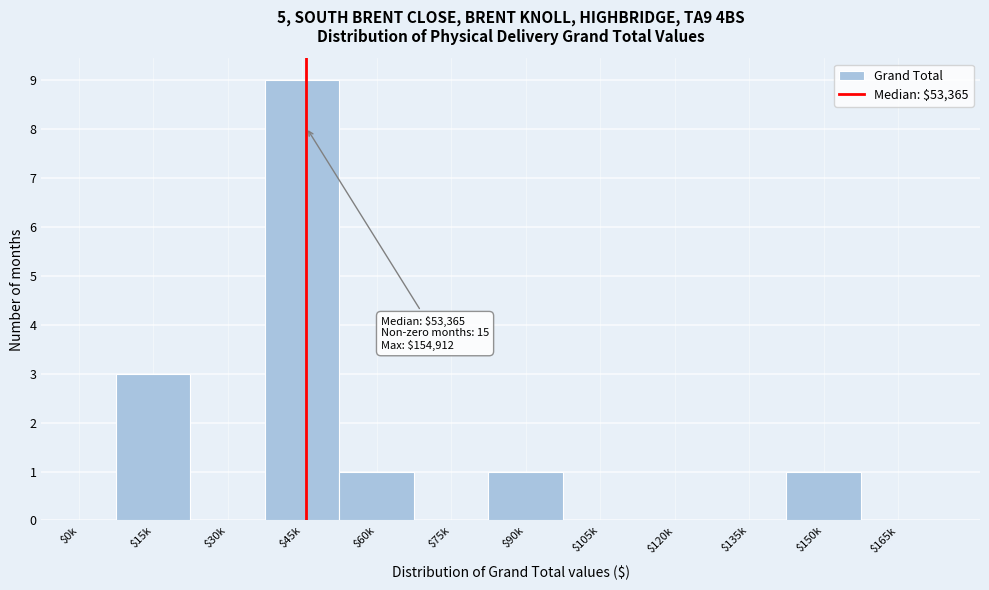

The chart shows a value of 1 at $150k. True or false?

True